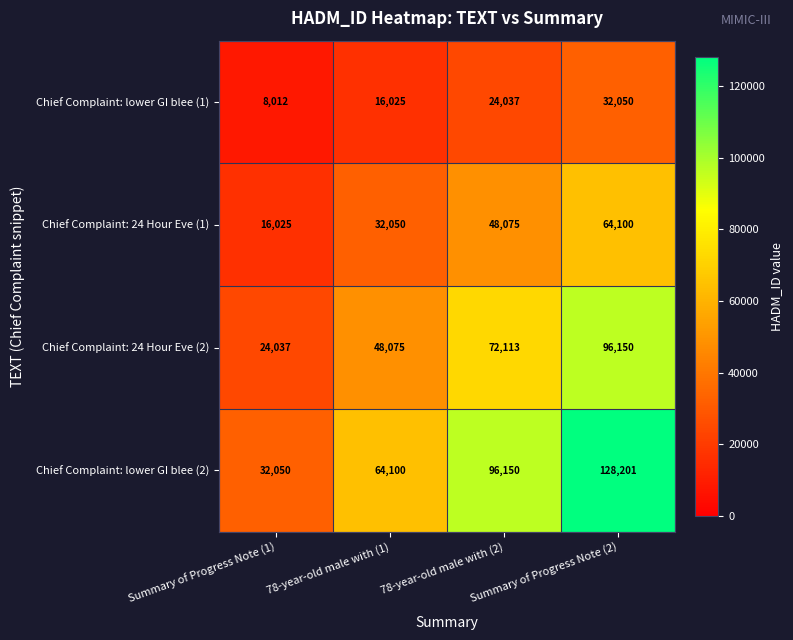

At which category is the sum across all series the highest?

Summary of Progress Note (2)